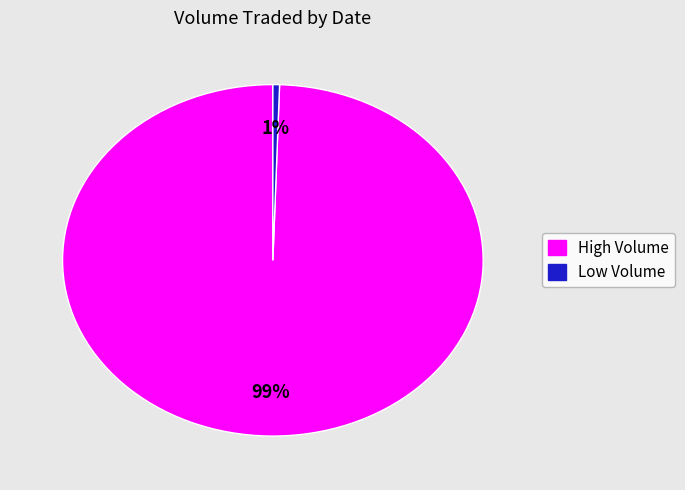

Which has a higher value, High Volume or Low Volume?

High Volume